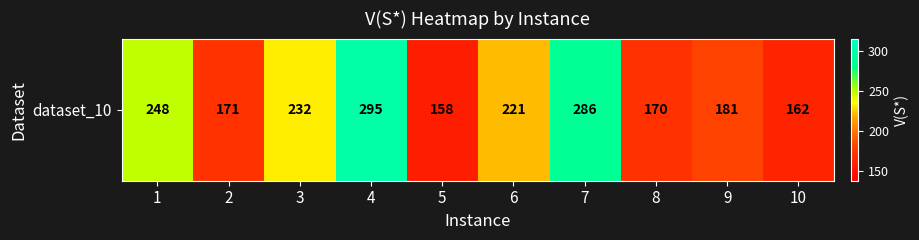

What is the sum of the values at 7 and 5?

444